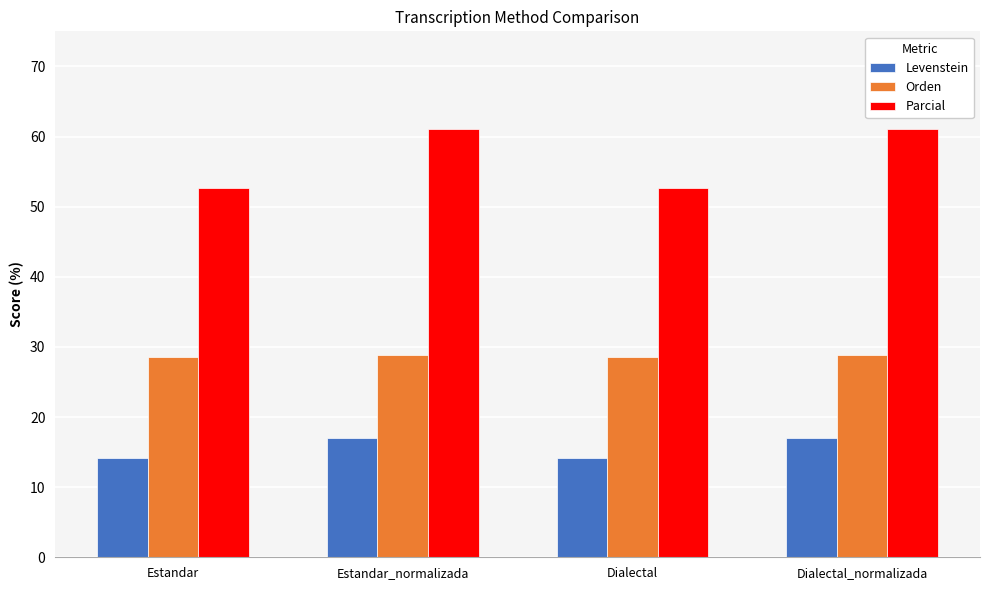

What is the highest value of the Levenstein series?

17.0